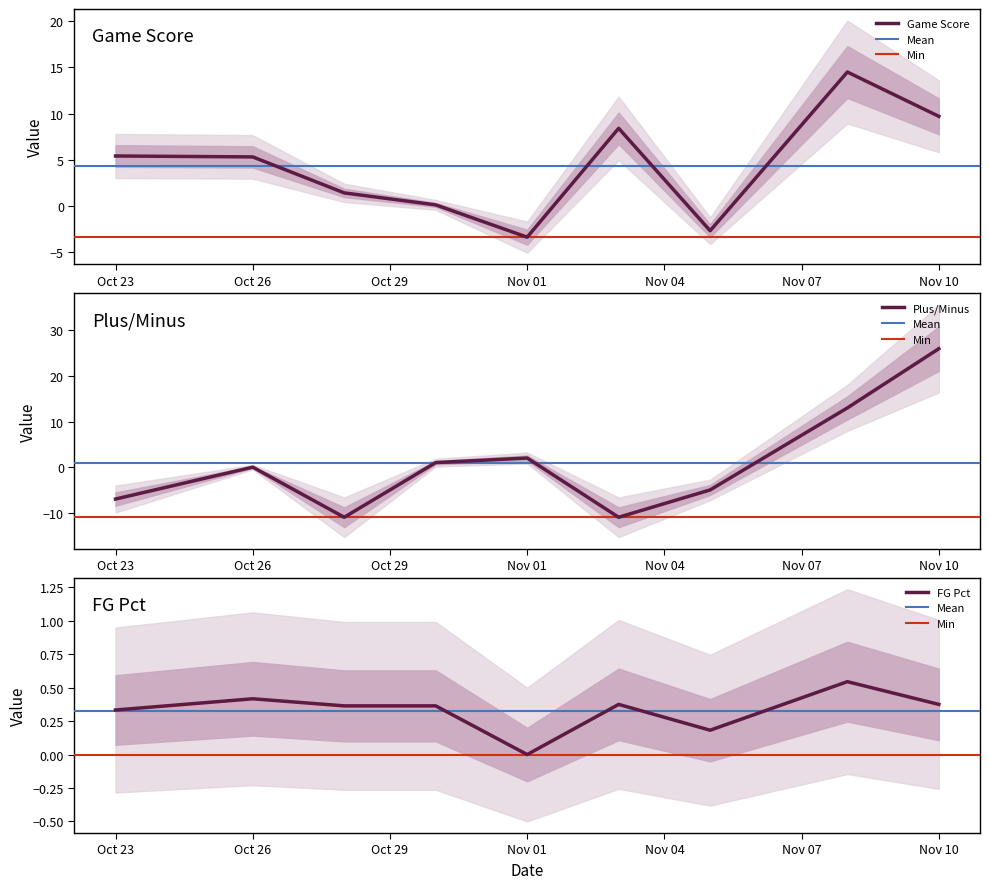

How many values in the fg_pct series exceed 0?

8